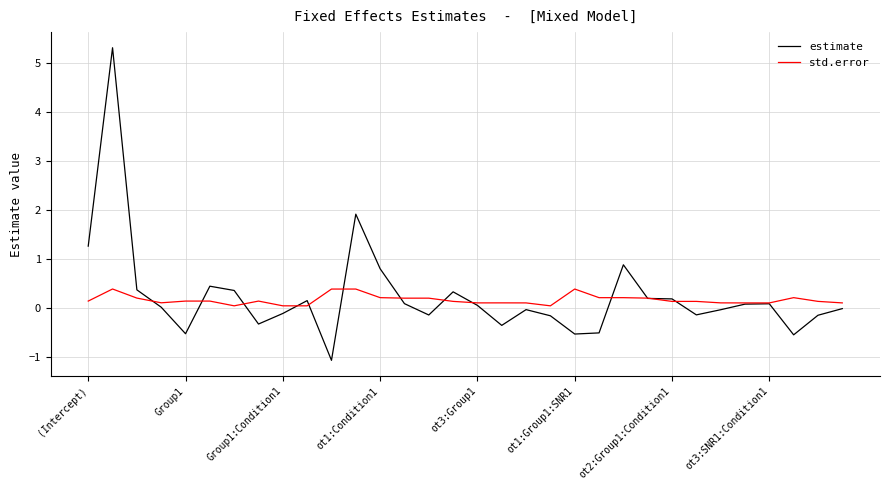

What is the lowest value of the estimate series?

-1.1